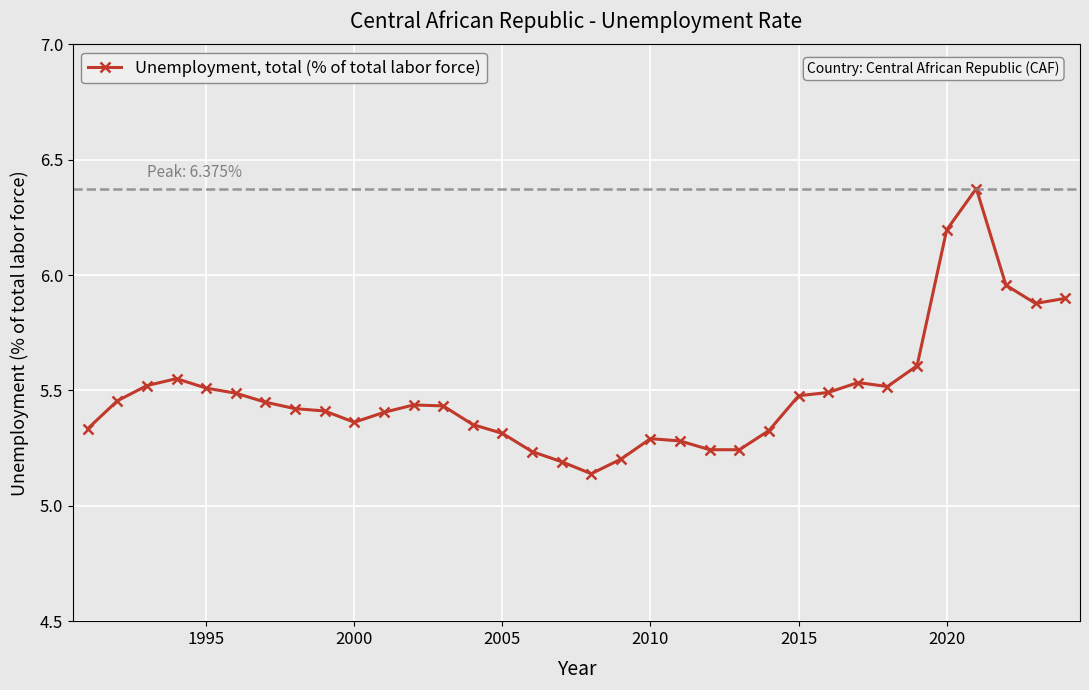

True or false: there are more than 1 points higher than both neighbors.

True